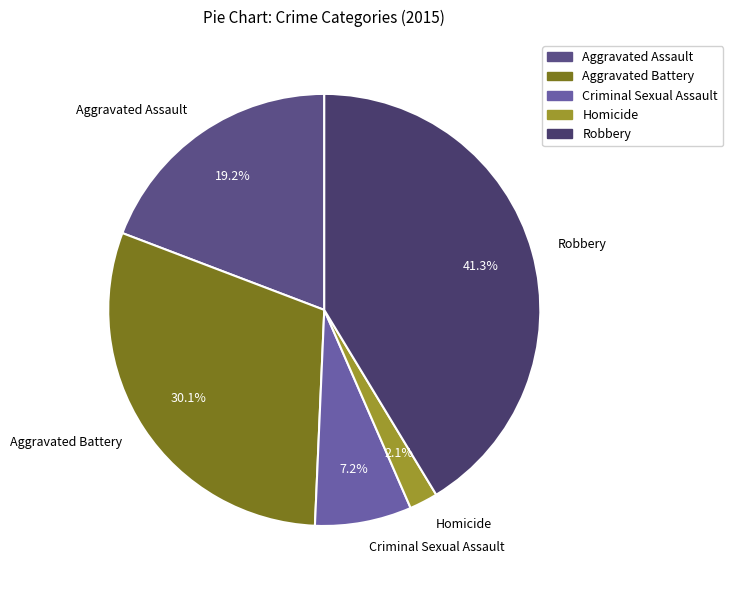

What is the total percentage of Aggravated Battery and Homicide?

32.2%